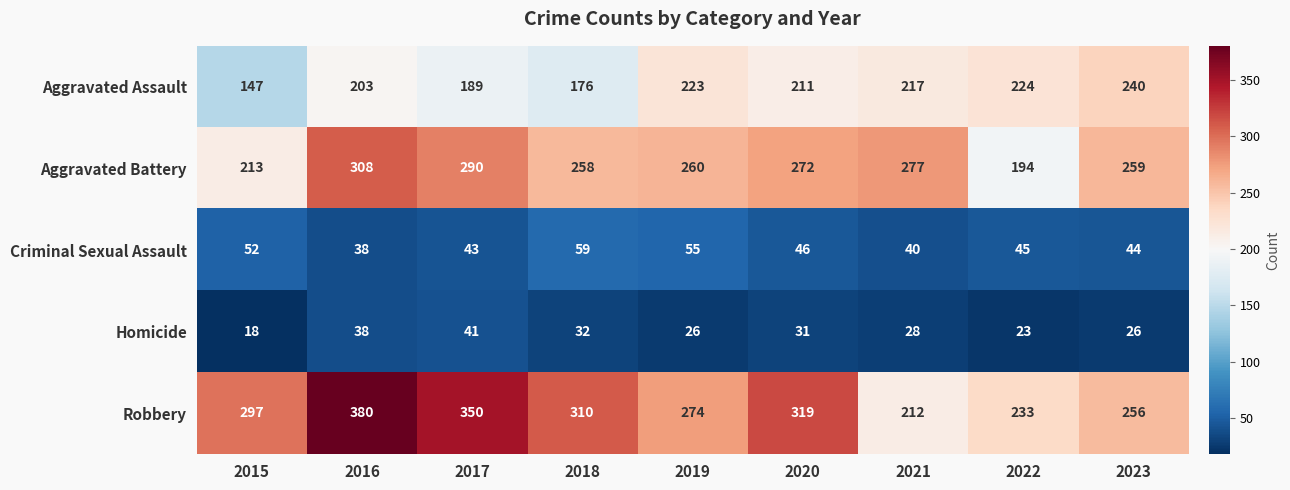

How many values in the Homicide series are below 28?

4